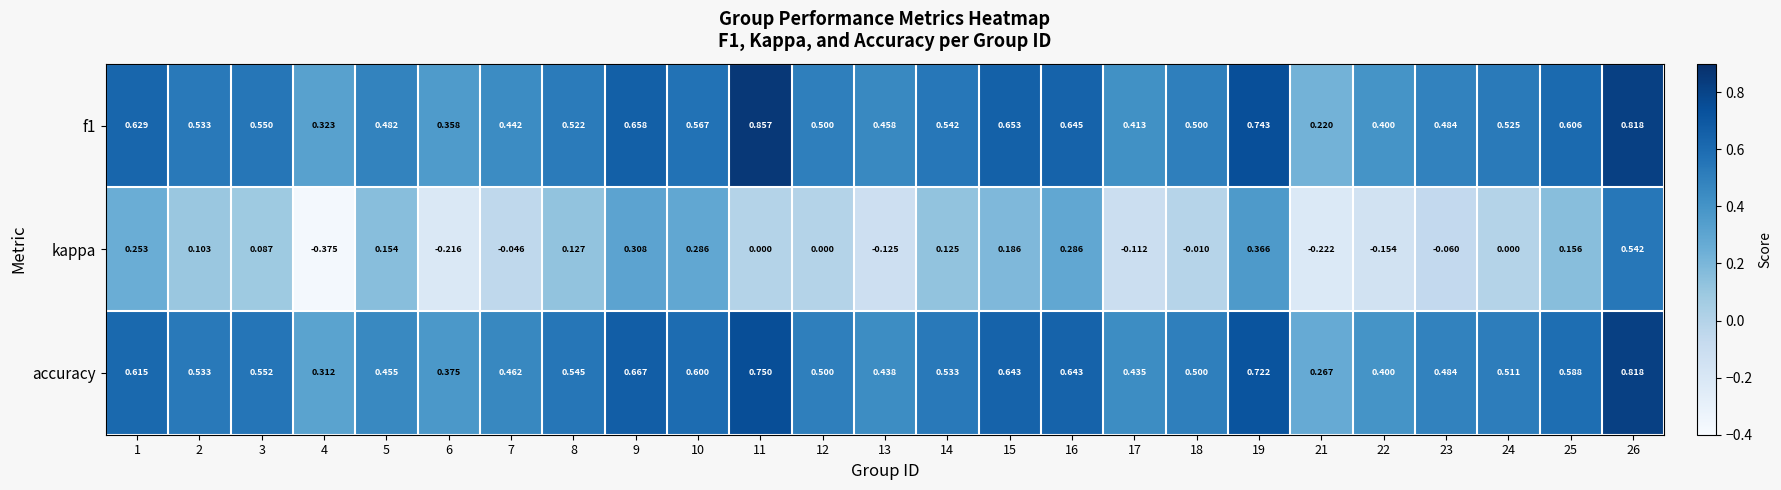

Reading left to right, transcribe all the data shown in this chart.

f1: 1=0.6	2=0.5	3=0.6	4=0.3	5=0.5	6=0.4	7=0.4	8=0.5	9=0.7	10=0.6	11=0.9	12=0.5	13=0.5	14=0.5	15=0.7	16=0.6	17=0.4	18=0.5	19=0.7	21=0.2	22=0.4	23=0.5	24=0.5	25=0.6	26=0.8
kappa: 1=0.3	2=0.1	3=0.1	4=-0.4	5=0.2	6=-0.2	7=-0.0	8=0.1	9=0.3	10=0.3	11=0.0	12=0.0	13=-0.1	14=0.1	15=0.2	16=0.3	17=-0.1	18=-0.0	19=0.4	21=-0.2	22=-0.2	23=-0.1	24=0.0	25=0.2	26=0.5
accuracy: 1=0.6	2=0.5	3=0.6	4=0.3	5=0.5	6=0.4	7=0.5	8=0.5	9=0.7	10=0.6	11=0.8	12=0.5	13=0.4	14=0.5	15=0.6	16=0.6	17=0.4	18=0.5	19=0.7	21=0.3	22=0.4	23=0.5	24=0.5	25=0.6	26=0.8